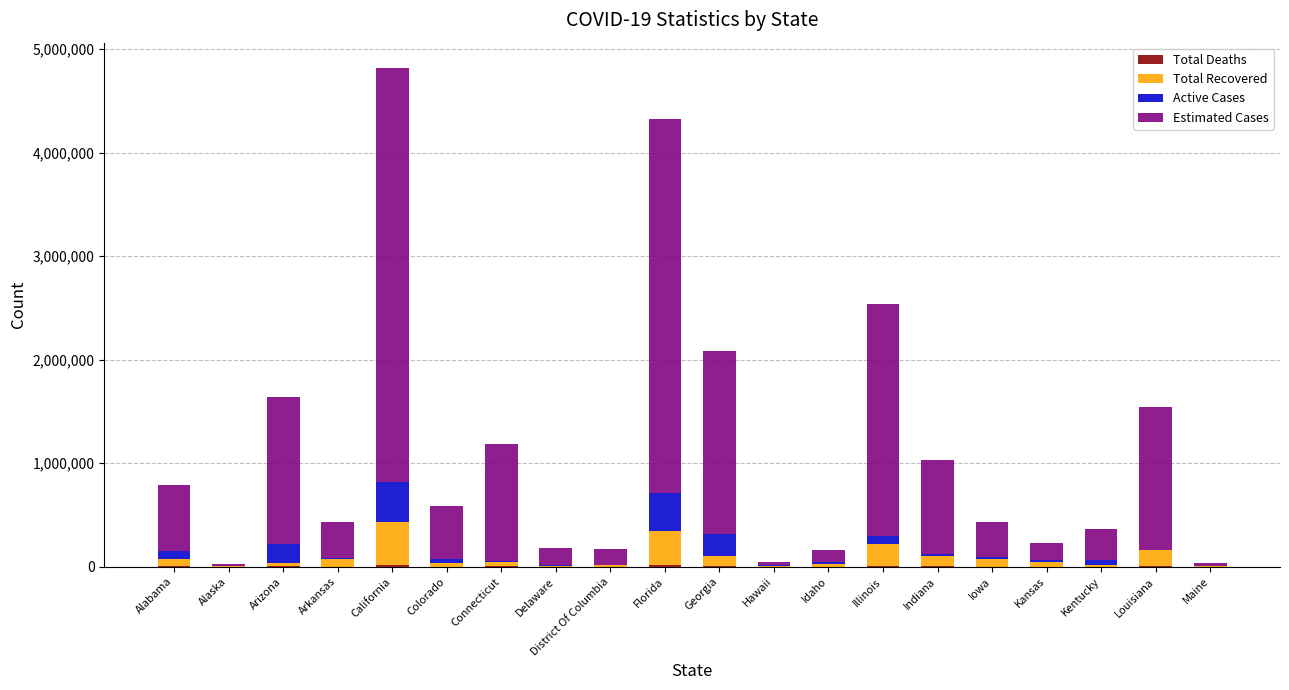

At which category is the sum across all series the highest?

California